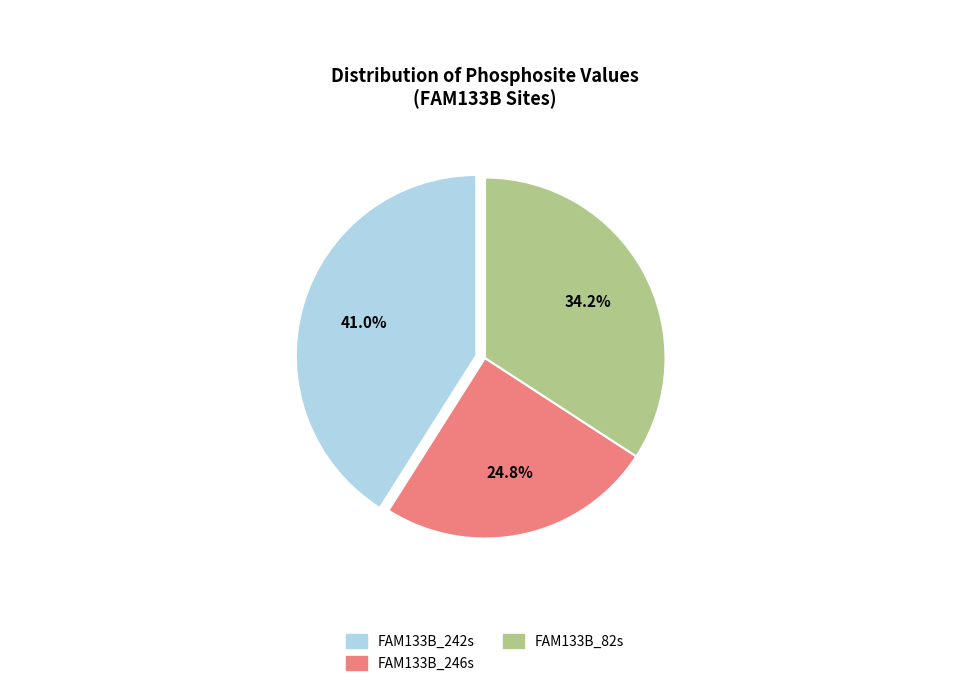

Does FAM133B_242s represent more than half of the total?

No